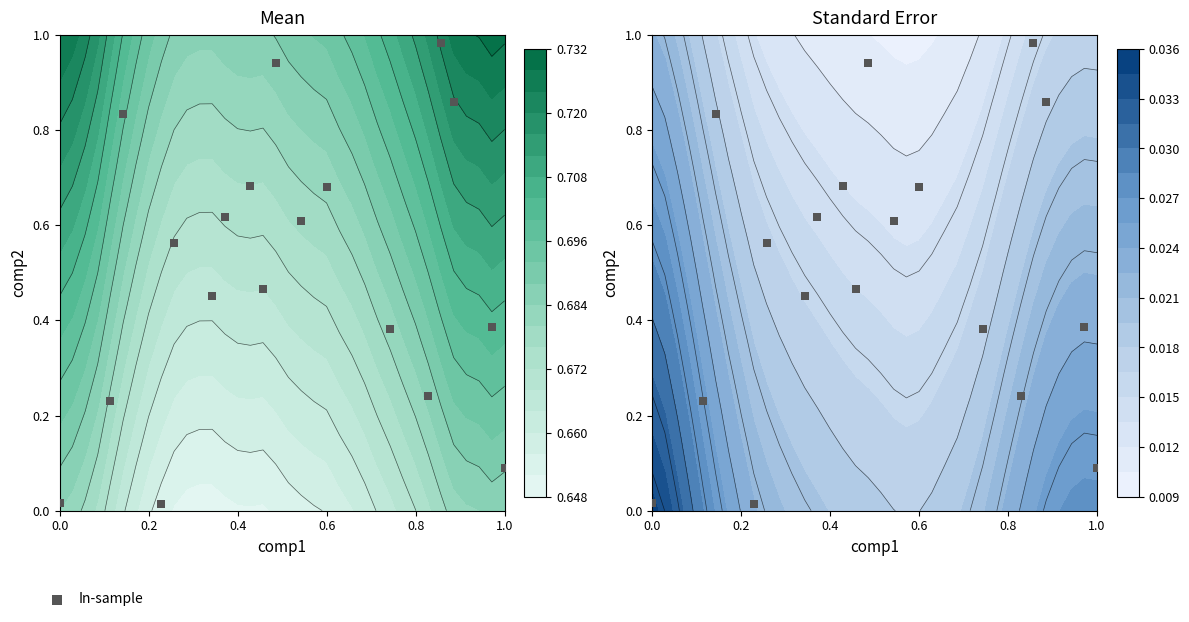

What is the sum of all values?

9.1